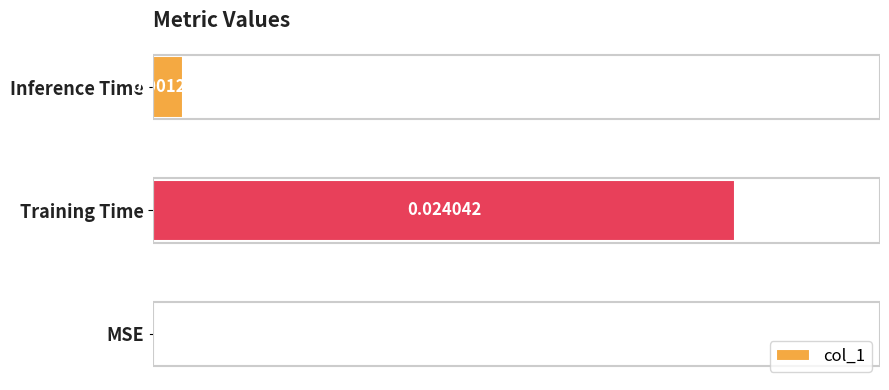

At which category does the chart reach its peak across all series?

Training Time